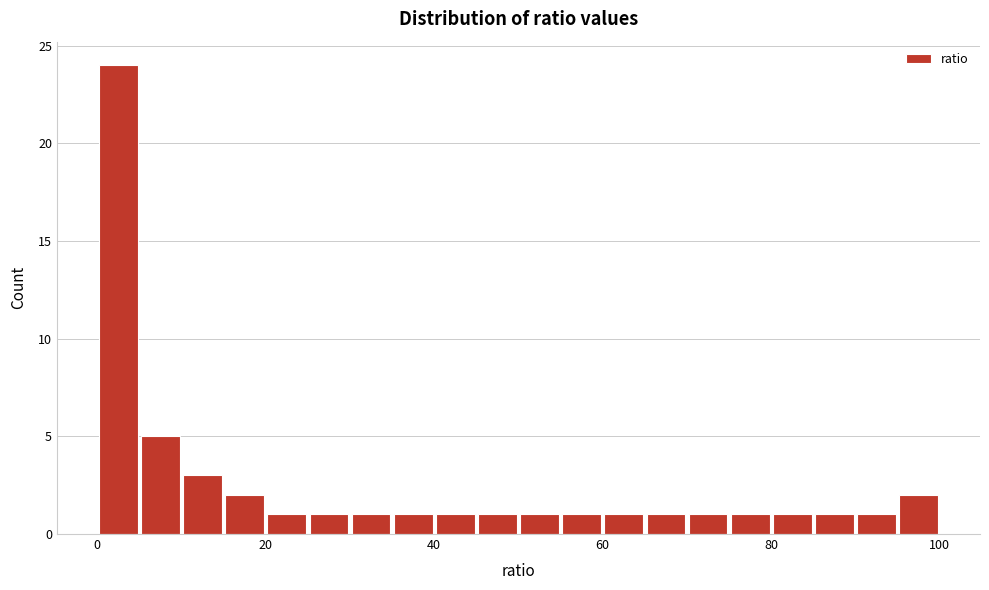

Around what value on the x-axis is the tallest bar? Give the approximate position of its centre, as read against the axis.

2